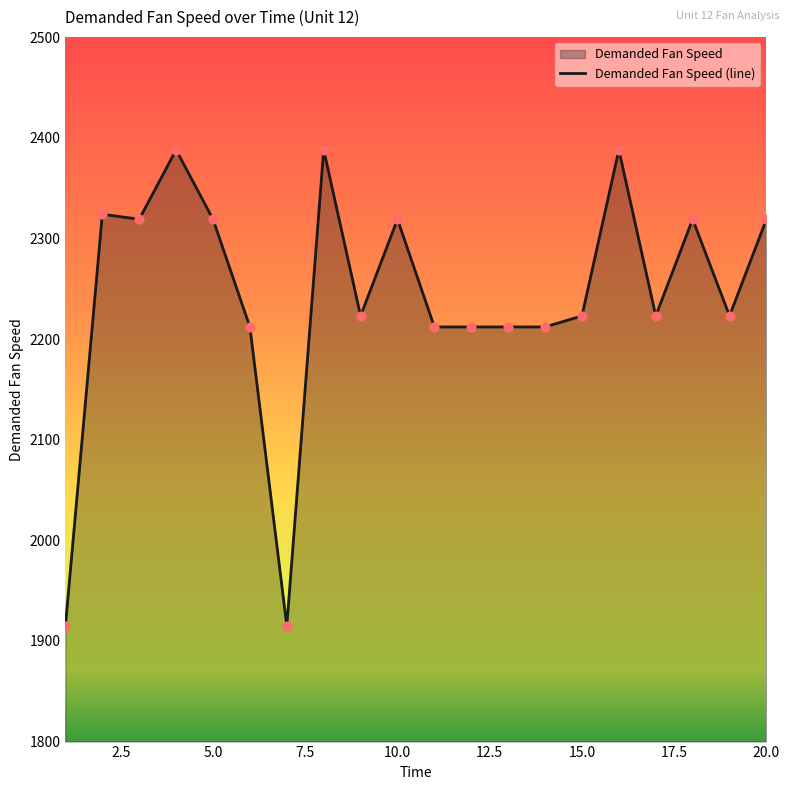

What is the minimum value shown in the chart?

1915